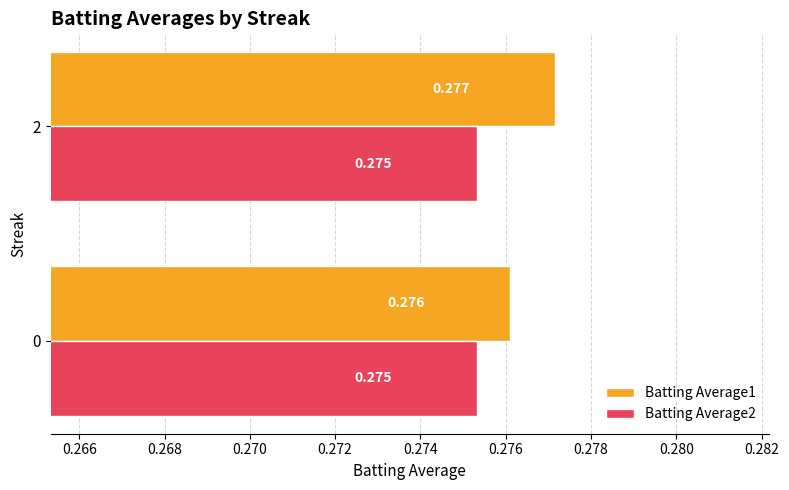

Reading left to right, what are all the values shown in this chart?

Batting Average1: 0.3	0.3
Batting Average2: 0.3	0.3